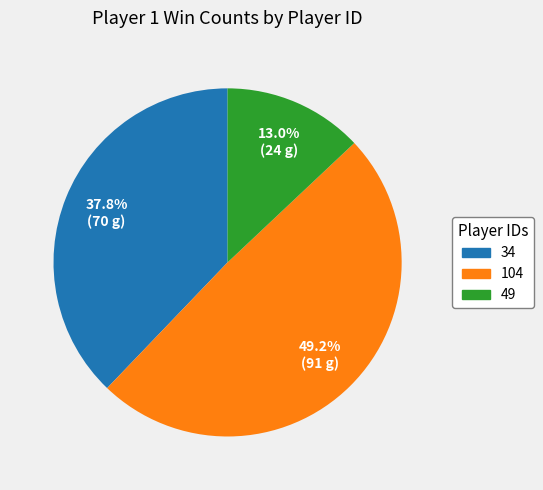

Is there a majority slice in this chart?

No